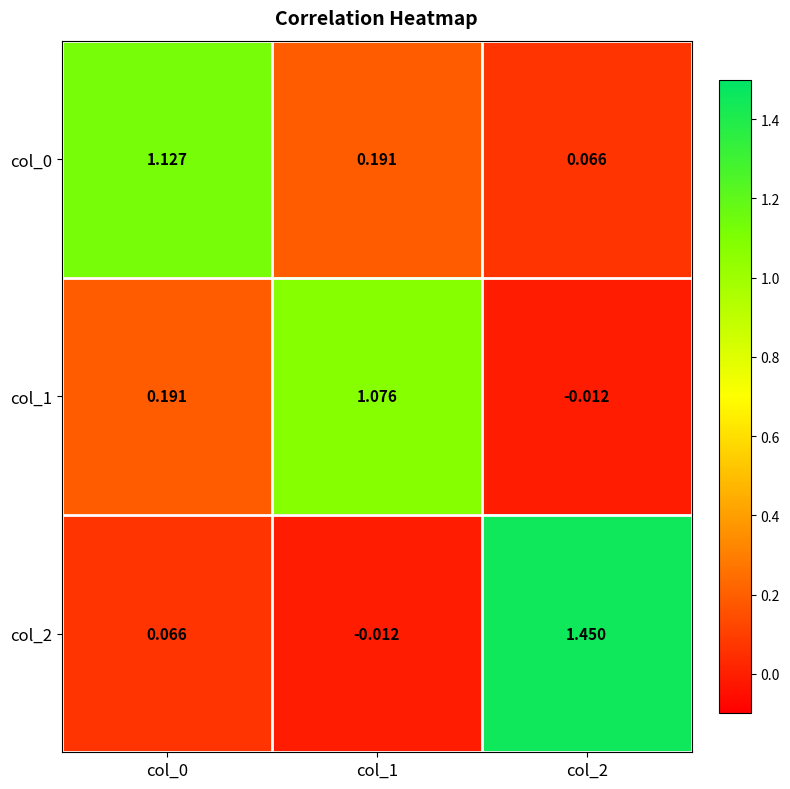

How many categories are shown in the chart?

3